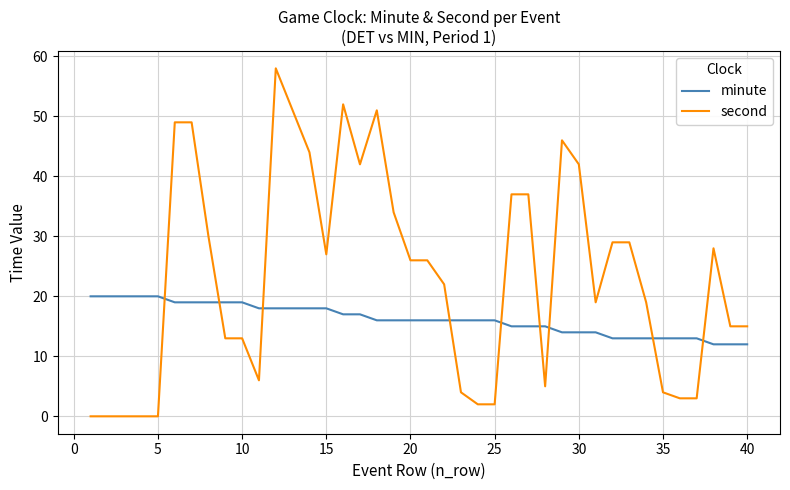

What is the maximum value for second?

58